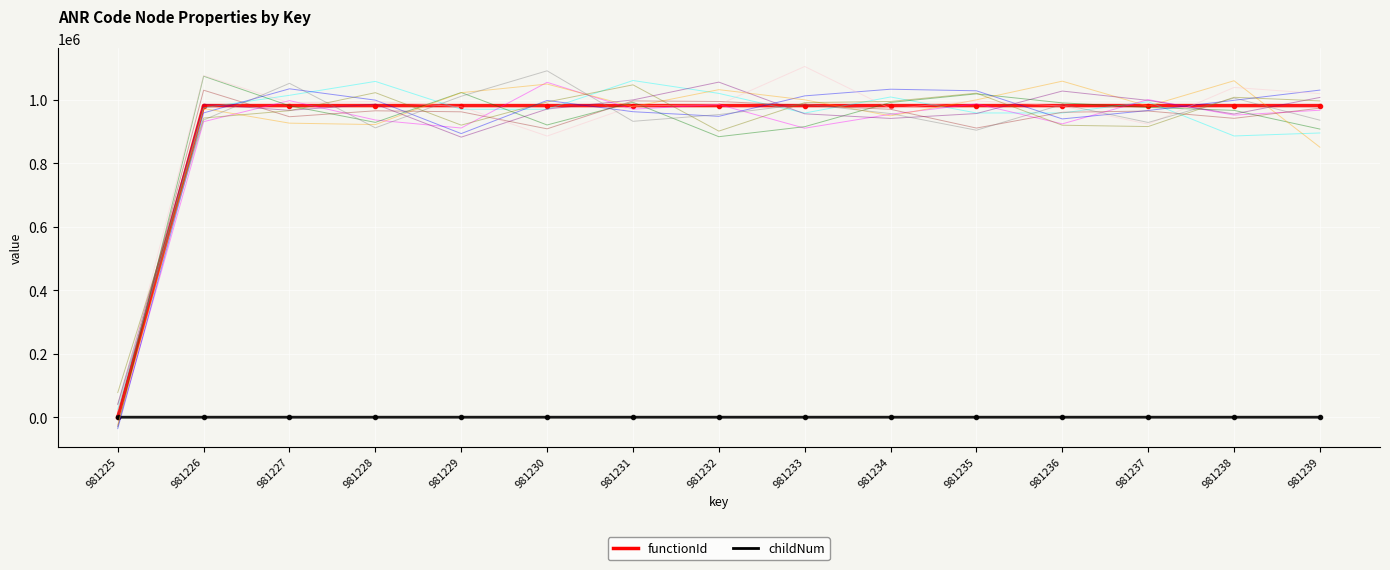

How many values in the functionId series are below 981226?

1